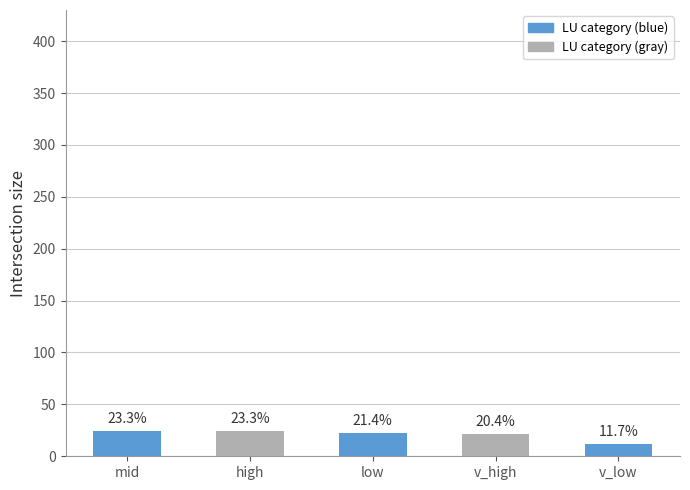

What is the sum of the values at v_high and v_low?

33